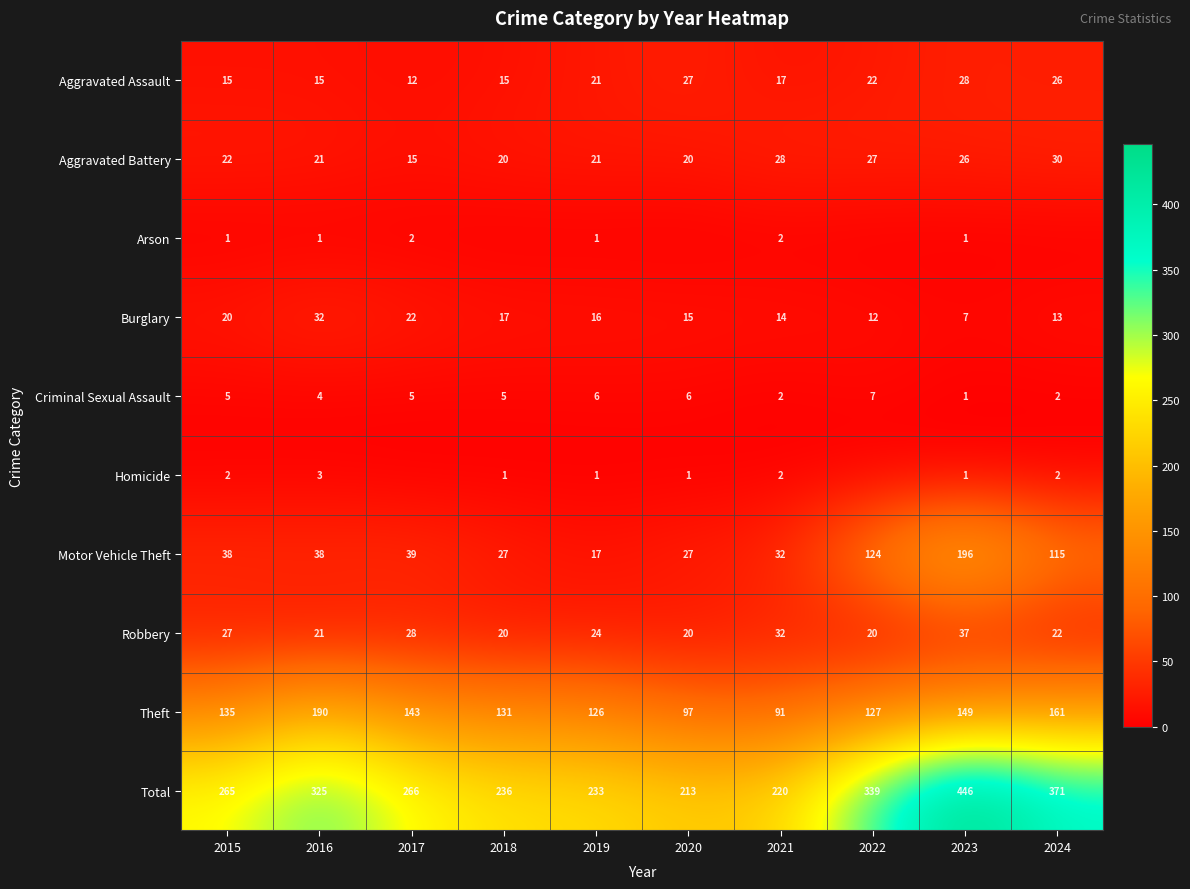

What is the difference between the highest and lowest values at 2015?

264